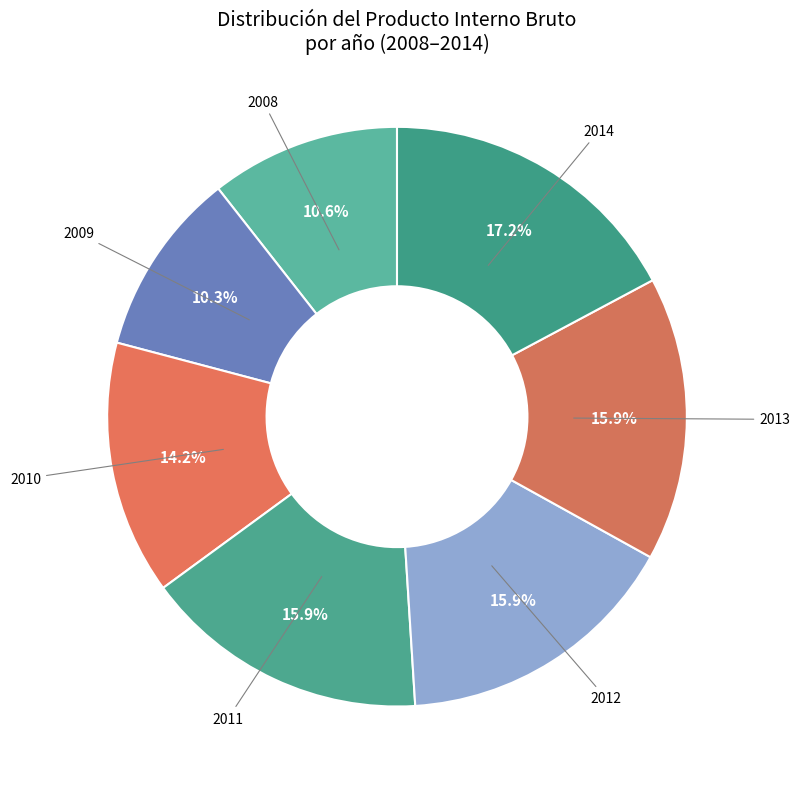

Count the number of slices in the pie.

7